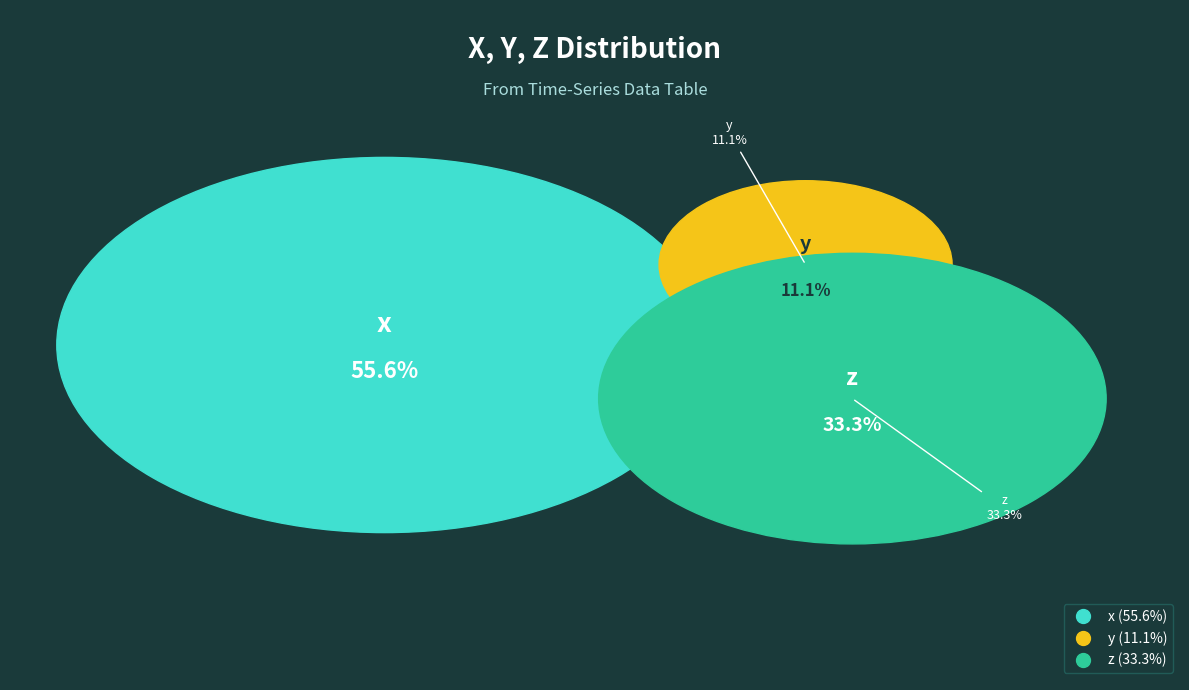

What percentage is the z slice, to the nearest percent?

33%